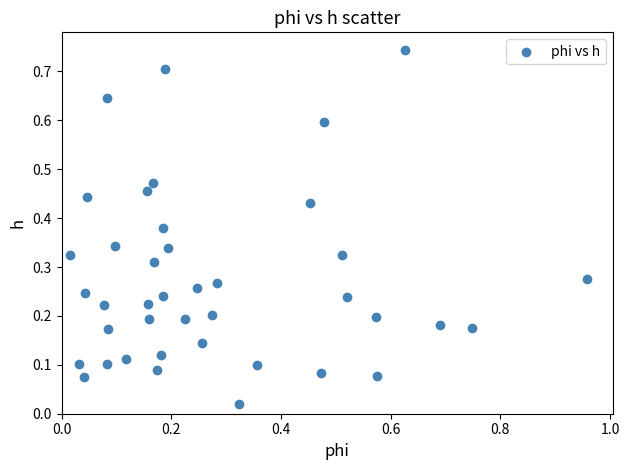

What is the range of X values (max minus min)?

0.9